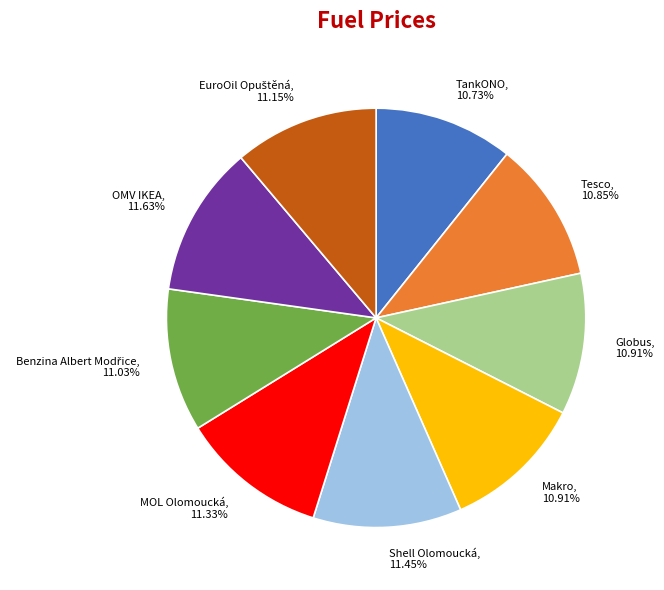

To the nearest percent, what is the combined percentage of Shell Olomoucká and Tesco?

22%